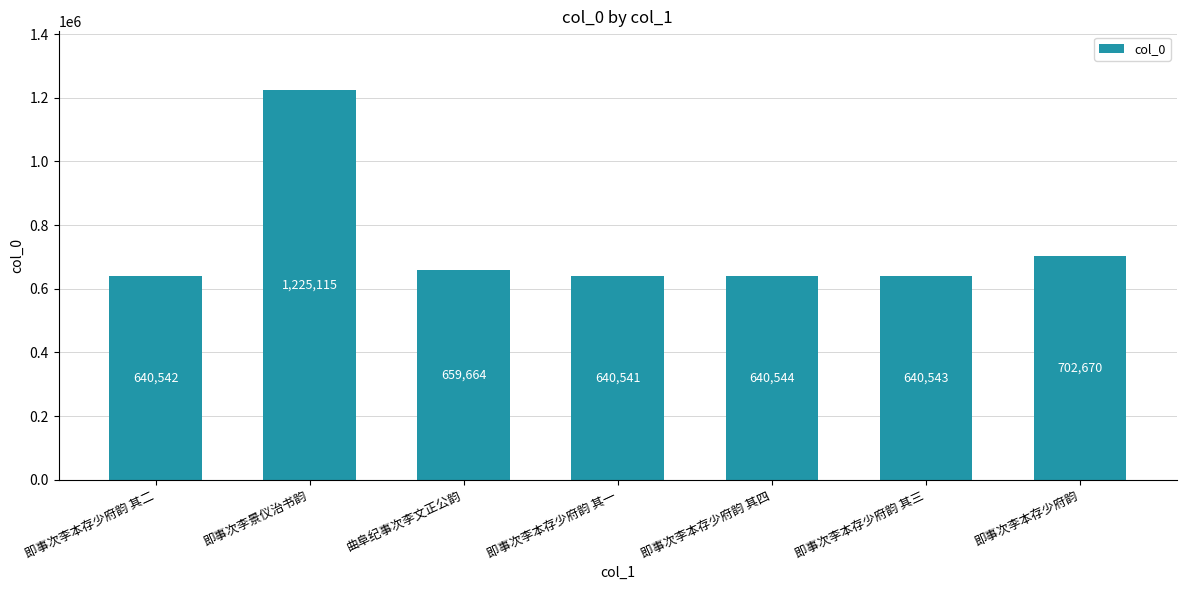

Are the bars grouped side by side (vs. stacked)?

No